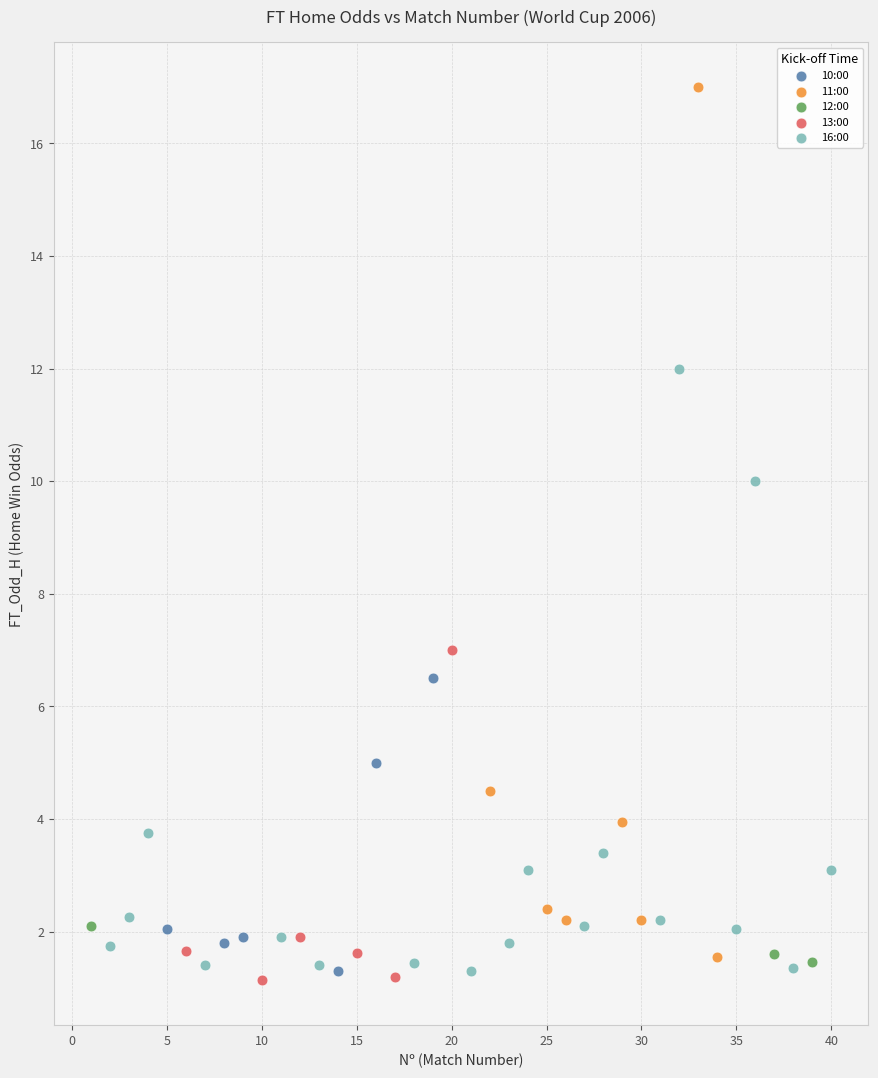

Which series has the widest spread of Y values?

11:00